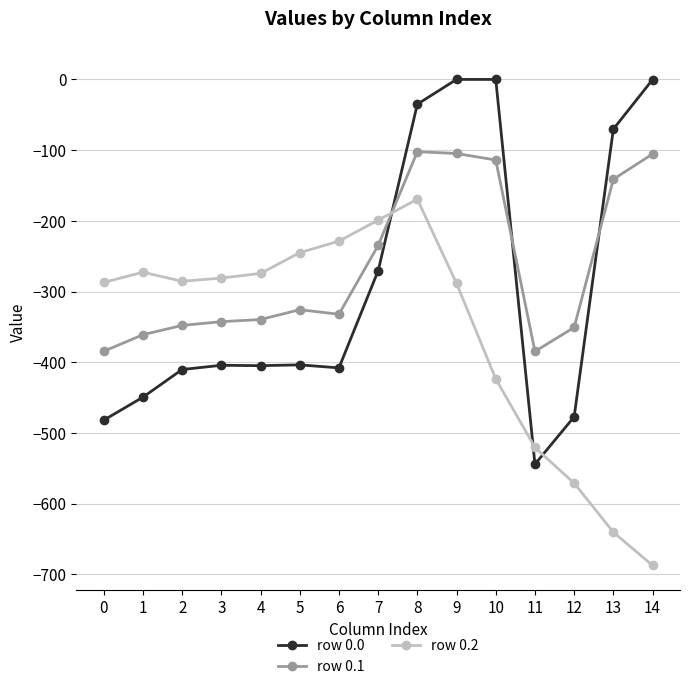

What is the value of the row 0.0 point at the 15th from the left?

-0.3